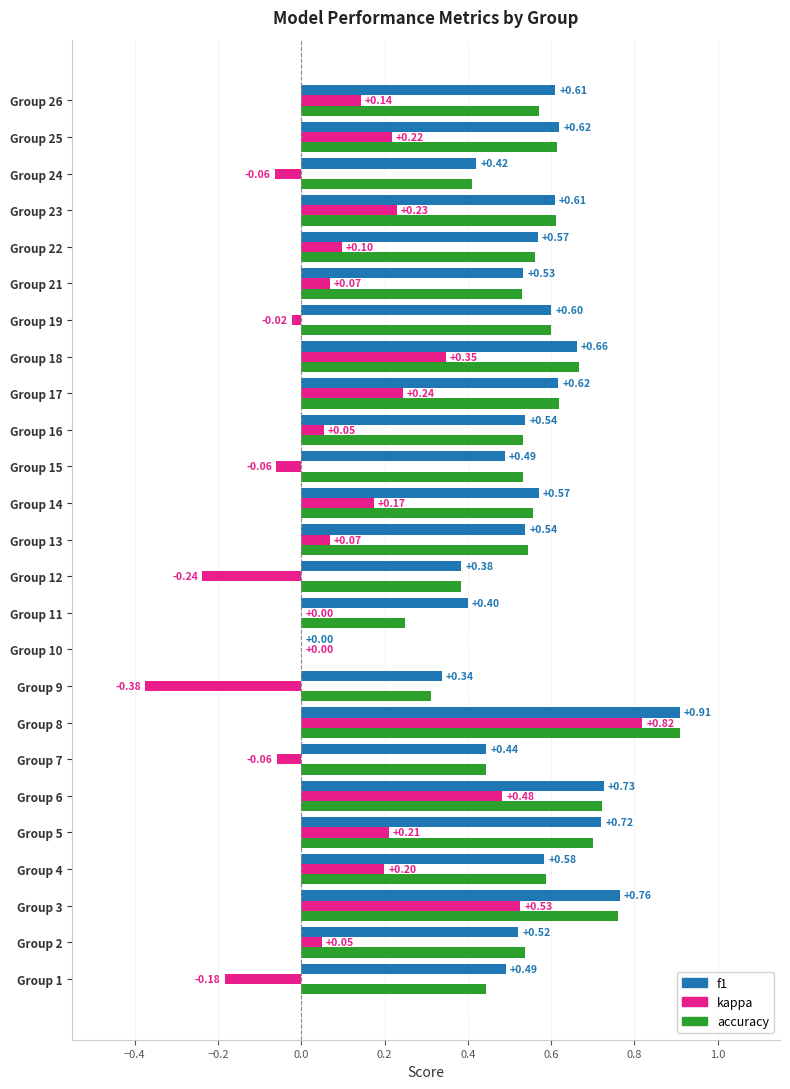

What is the sum of all kappa values?

2.9